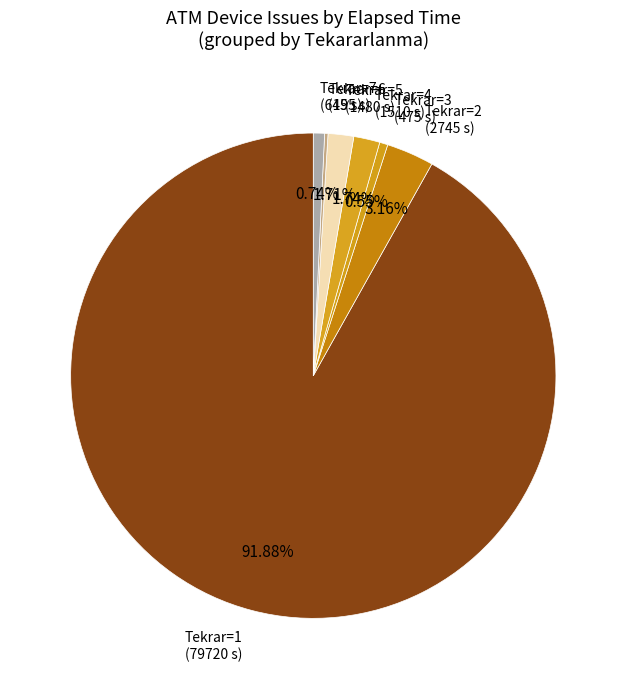

Does Tekrar=2 (2745 s) account for over 50% of the chart?

No